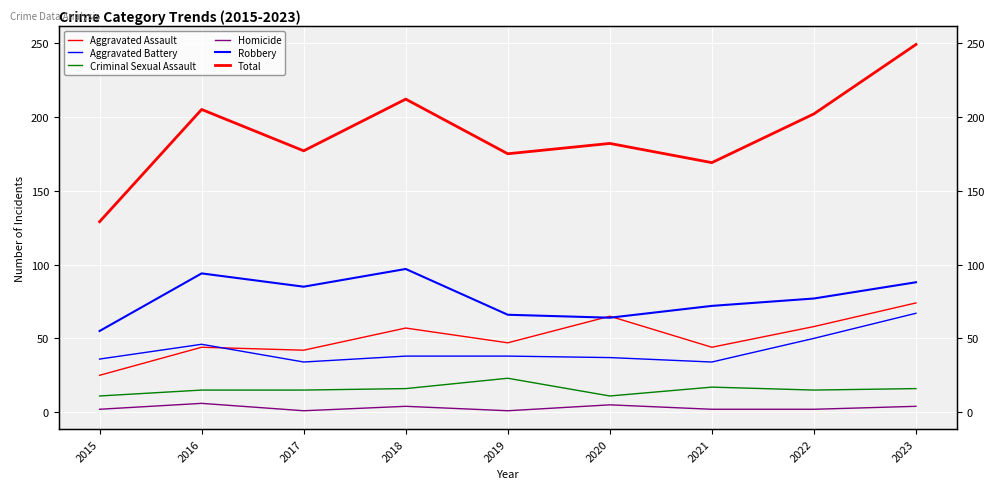

Which series changed the most between 2017 and 2018?

Total